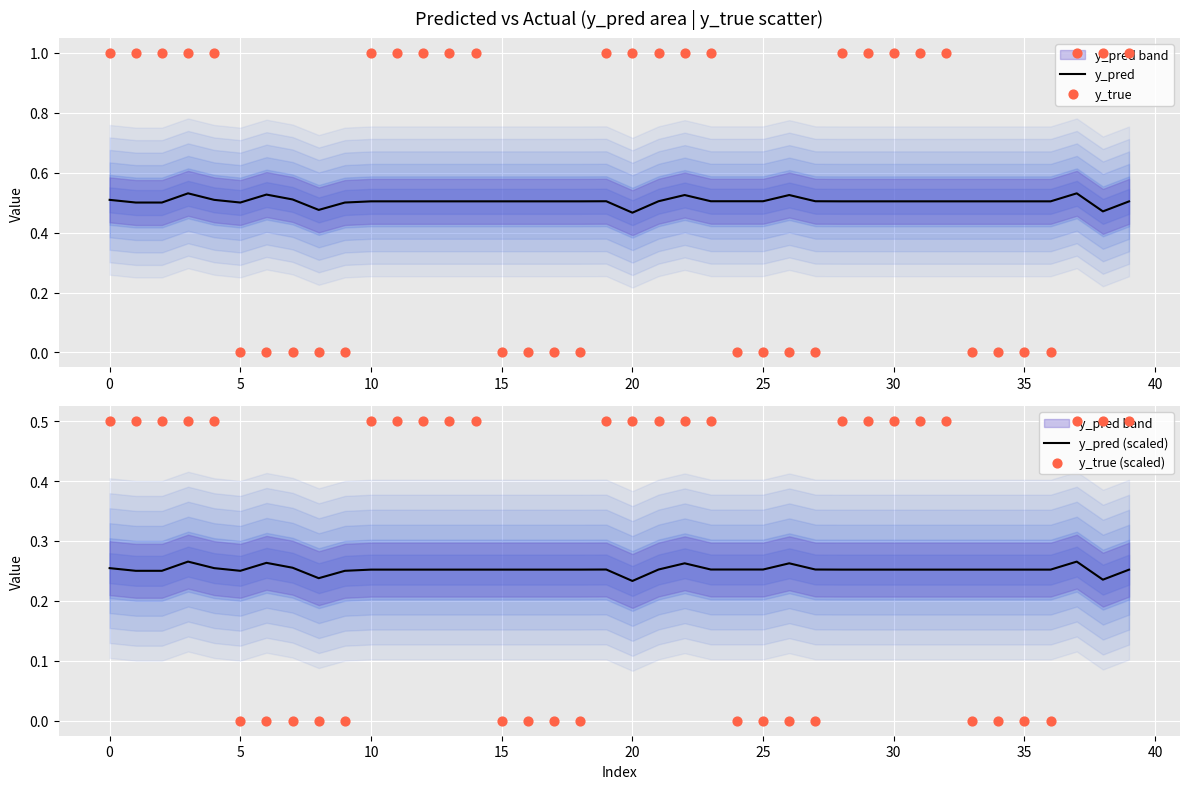

Which series contains the highest Y value?

y_true